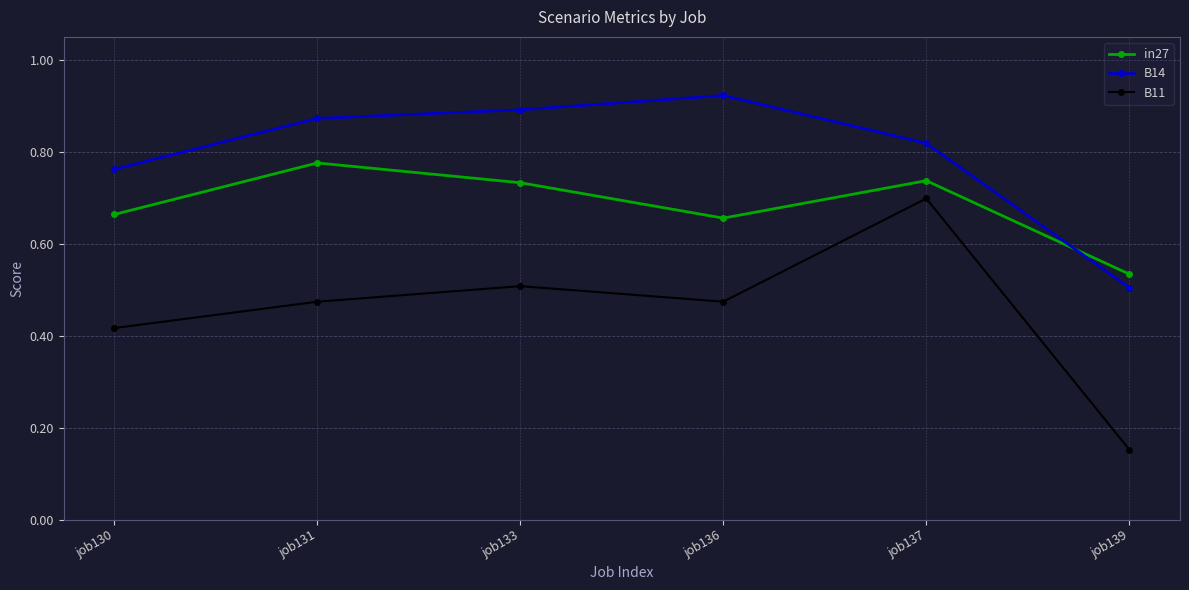

Which label corresponds to the largest value in the chart?

job136